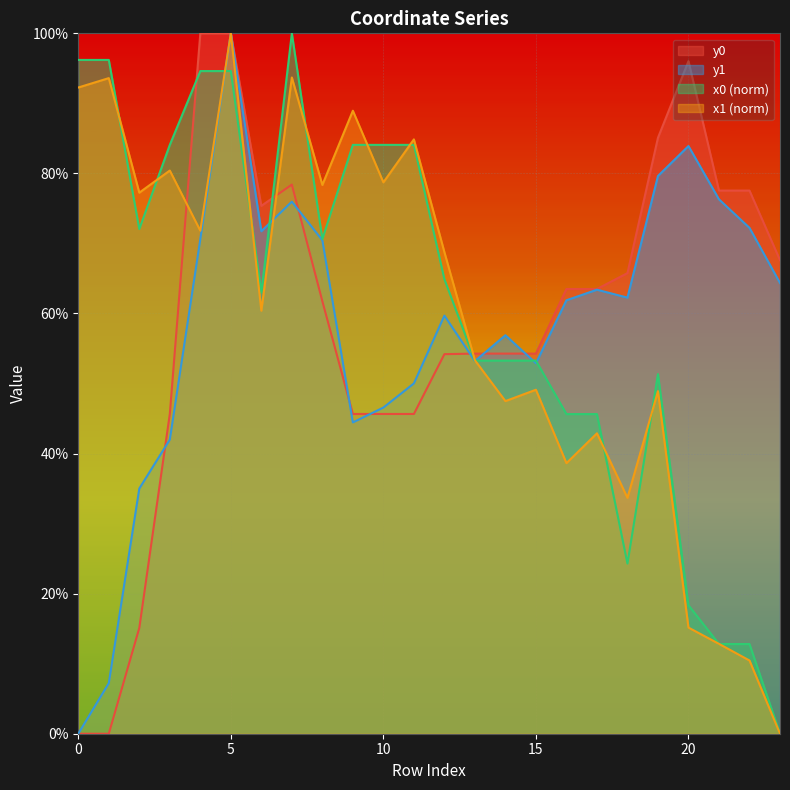

At how many categories does at least one series exceed 50?

24